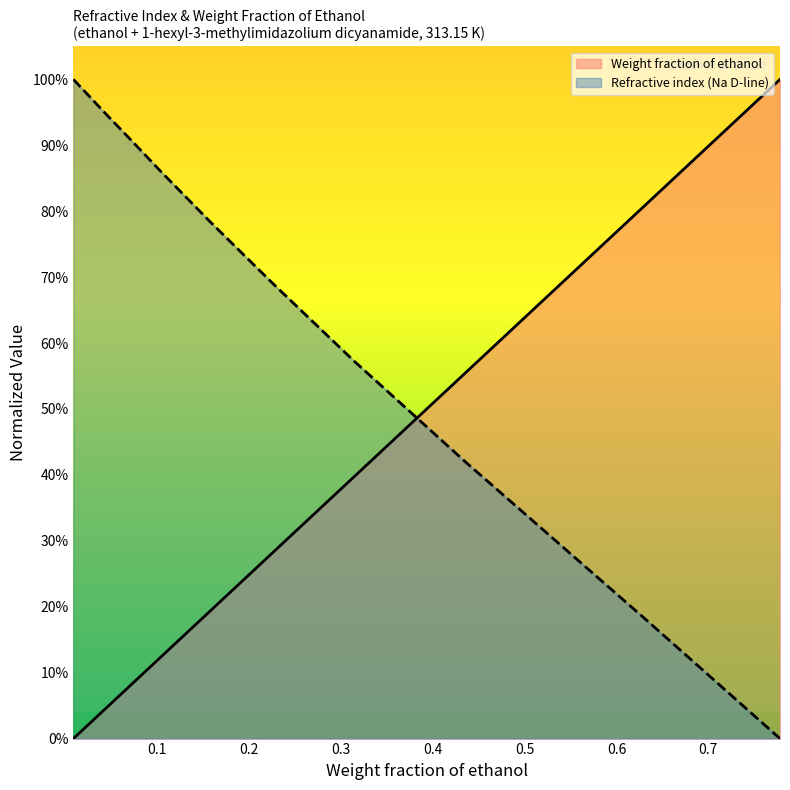

How many categories are shown in the chart?

10